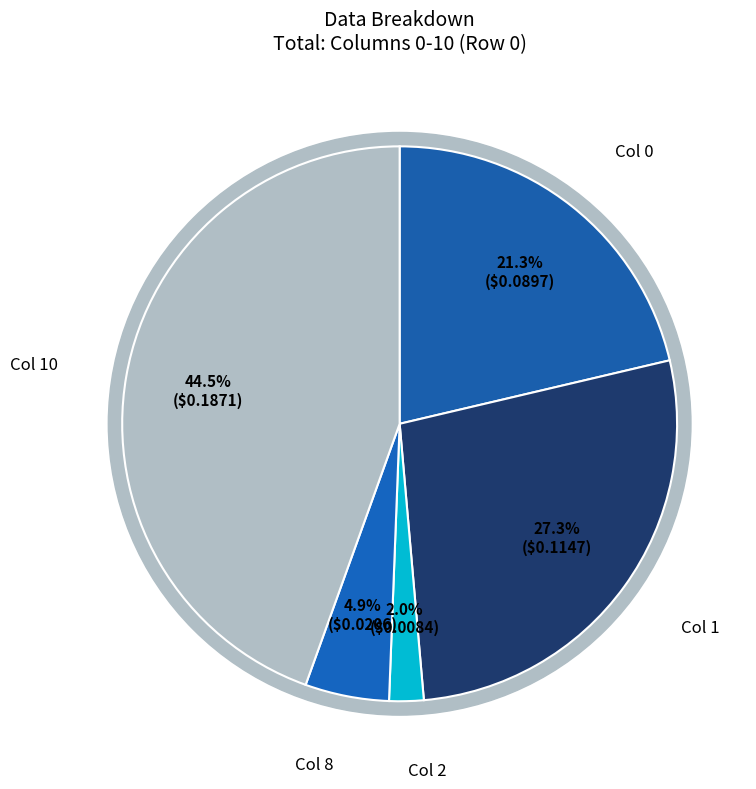

How many segments does this pie chart have?

5